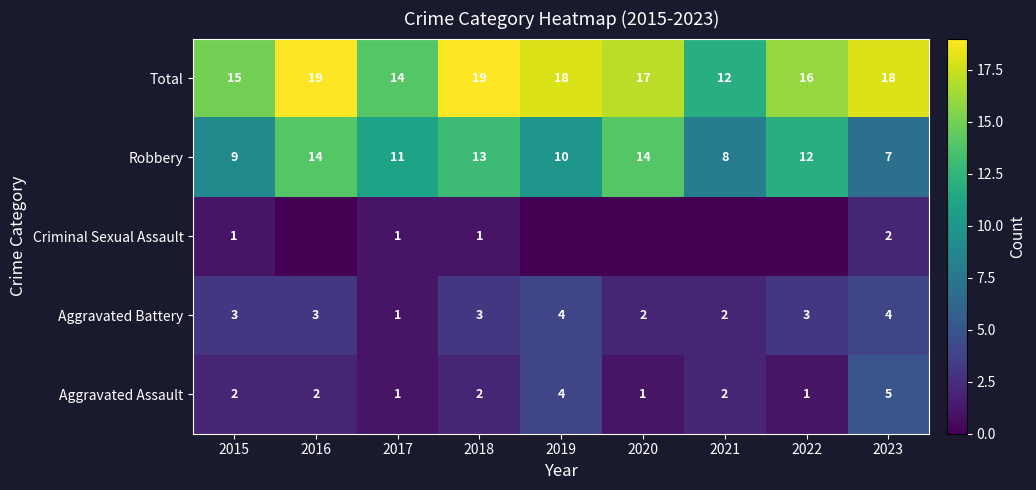

How many distinct data groups are displayed?

5